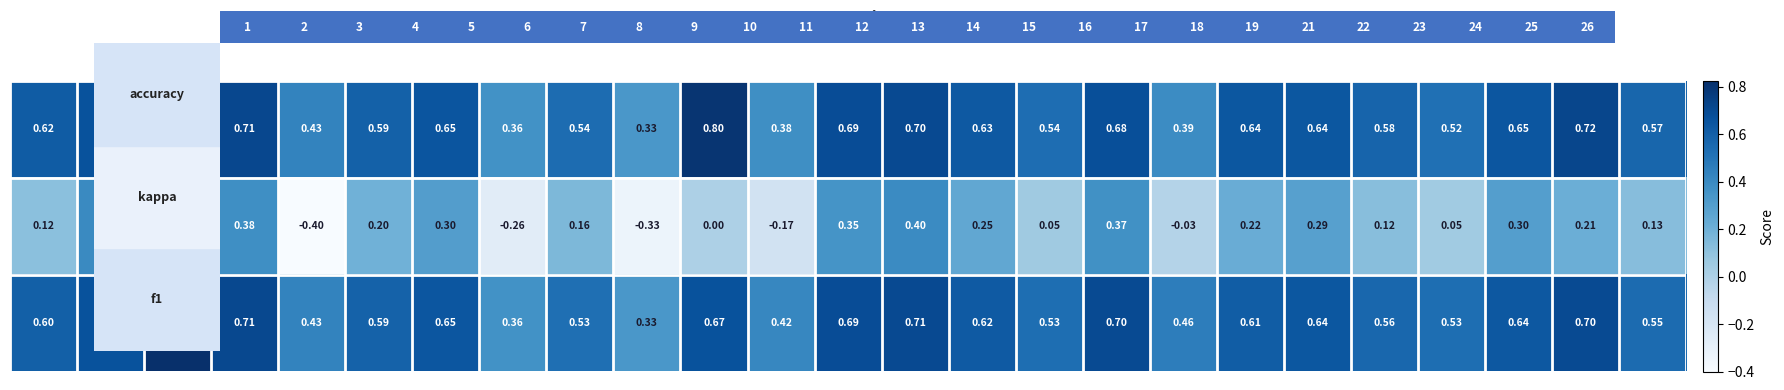

What is the minimum value shown in the chart?

-0.4